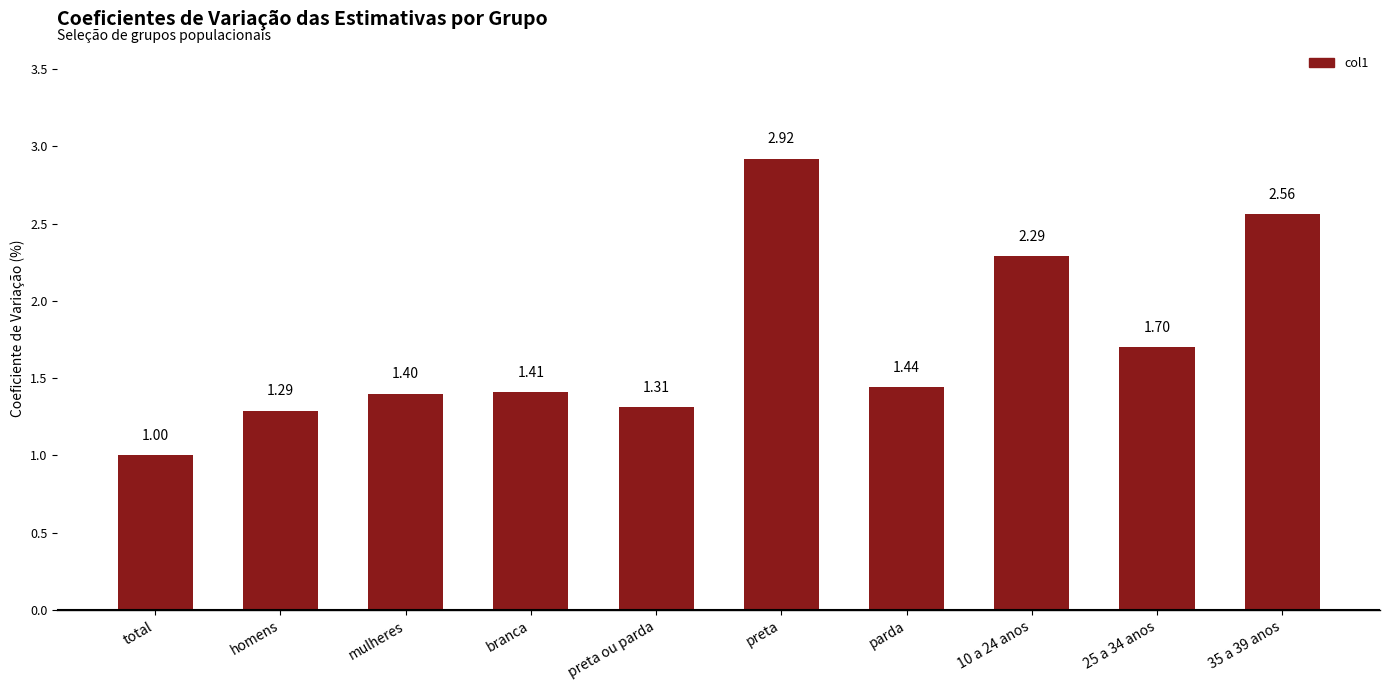

What is the smallest value displayed?

1.0